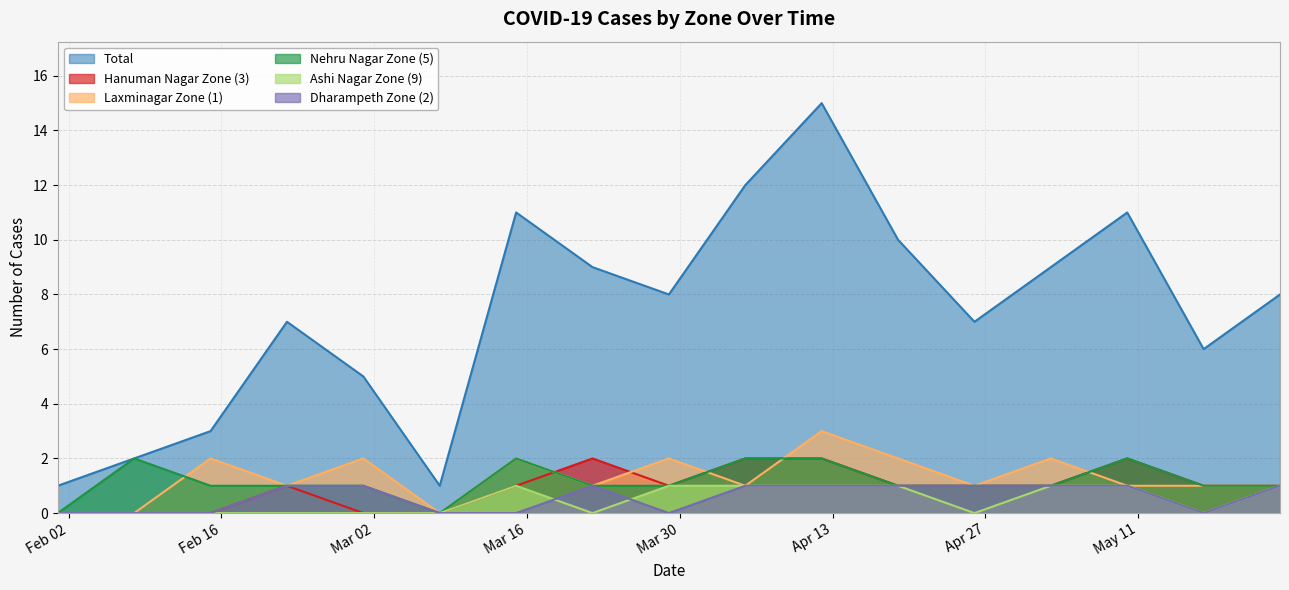

Which category has the highest value in the Ashi Nagar Zone (9) series?

2021-03-15